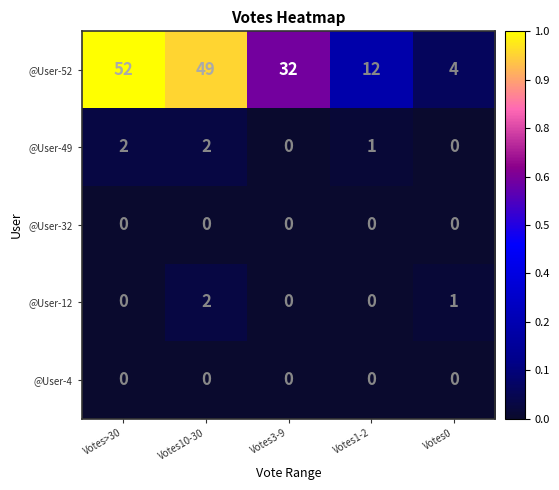

Is it true that @User-49 equals -1 at Votes0?

False